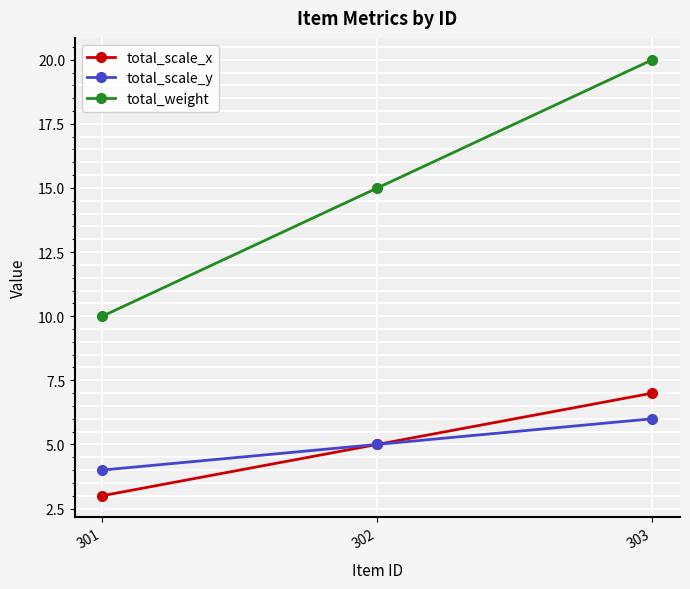

Which category has the lowest value in the total_scale_y series?

301